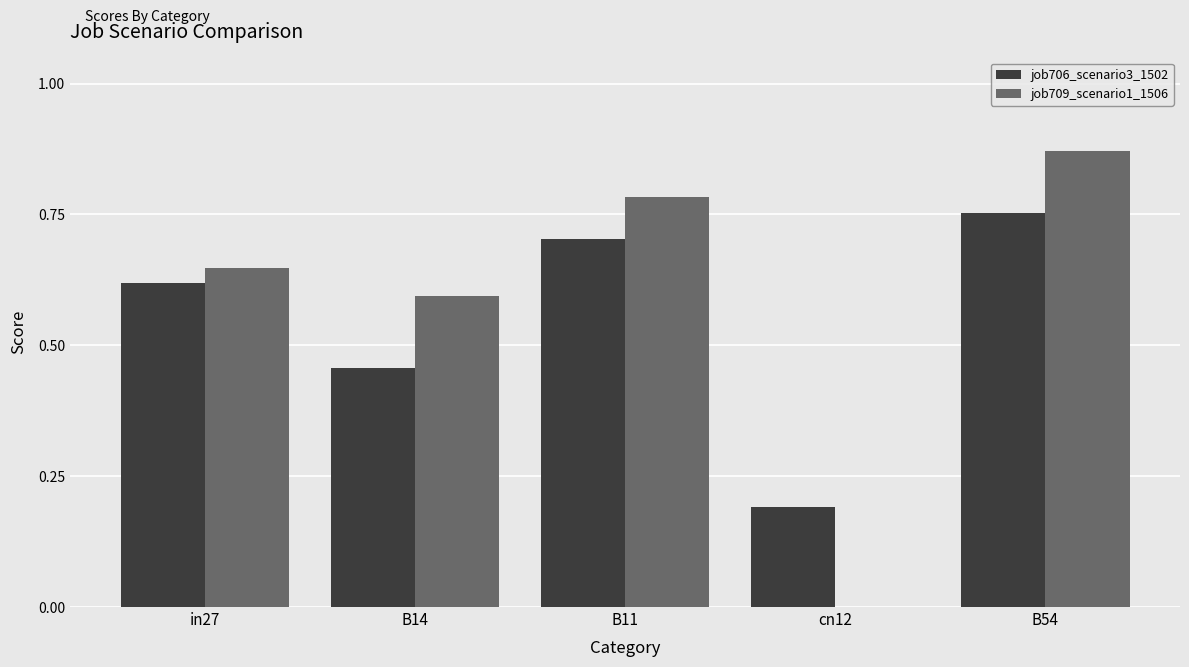

At which category is the sum across all series the highest?

B54